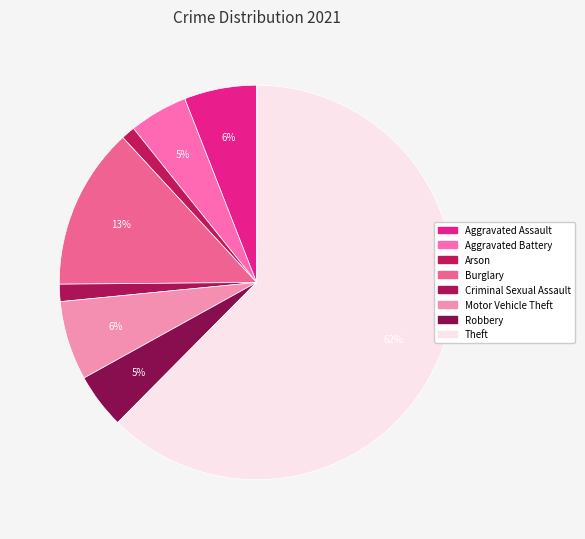

Which category has the biggest portion of the pie?

Theft